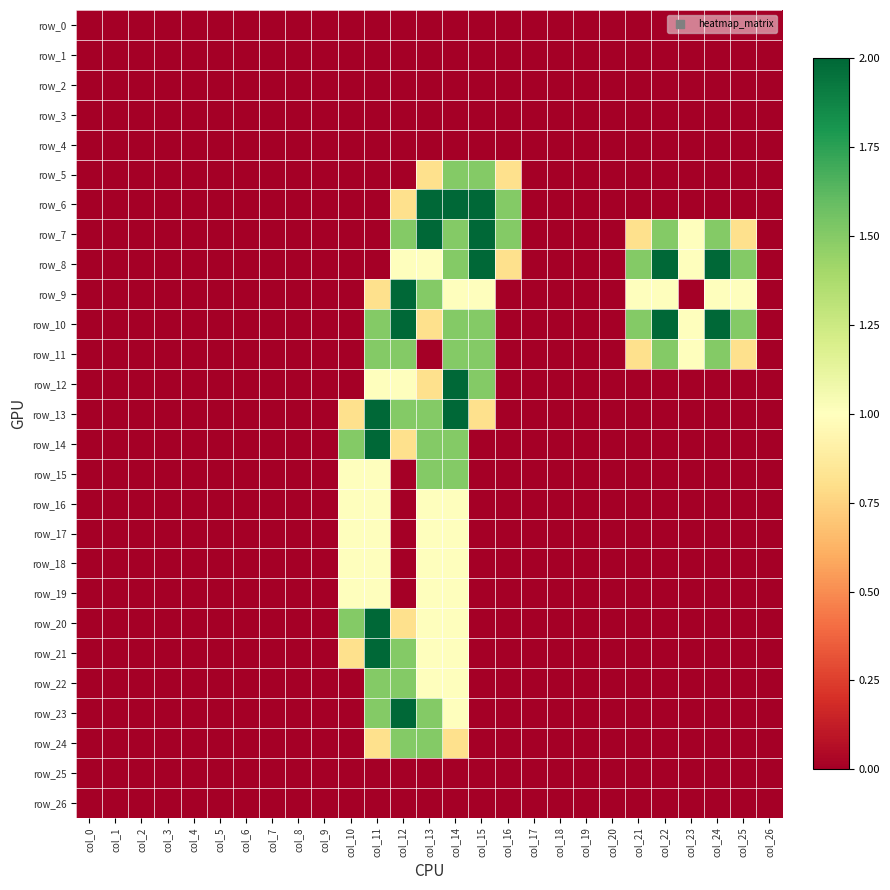

Rank the categories by row_25 value from lowest to highest.

col_0, col_1, col_2, col_3, col_4, col_5, col_6, col_7, col_8, col_9, col_10, col_11, col_12, col_13, col_14, col_15, col_16, col_17, col_18, col_19, col_20, col_21, col_22, col_23, col_24, col_25, col_26